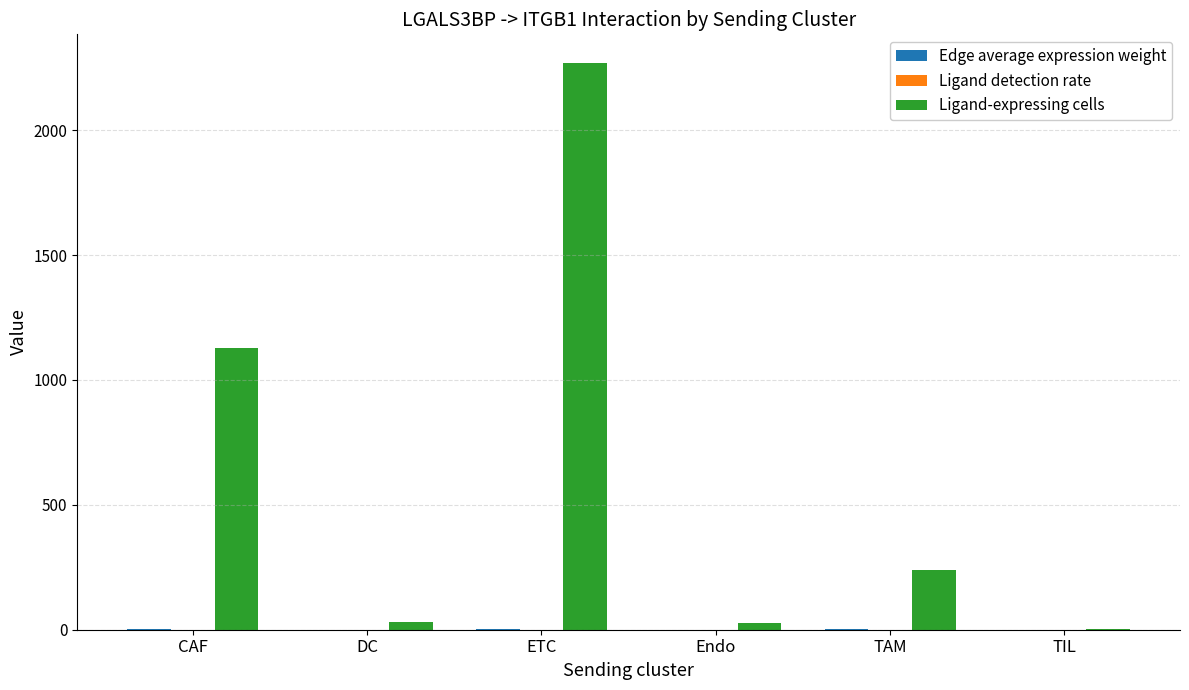

Which series changed the most between CAF and TIL?

Ligand-expressing cells